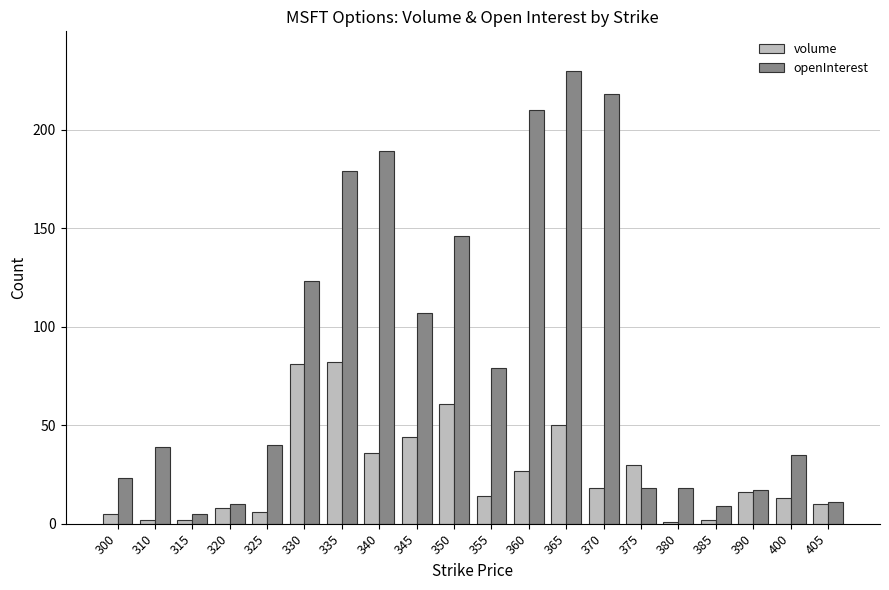

Reading left to right, what are all the values shown in this chart?

volume: 5	2	2	8	6	81	82	36	44	61	14	27	50	18	30	1	2	16	13	10
openInterest: 23	39	5	10	40	123	179	189	107	146	79	210	230	218	18	18	9	17	35	11